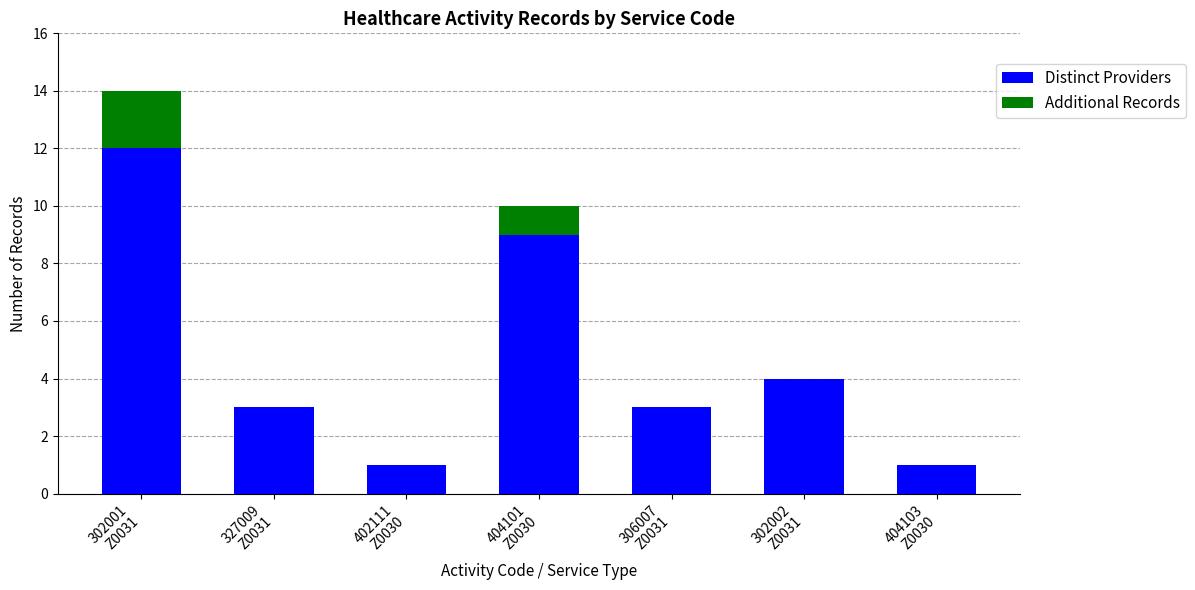

What is the sum of all Distinct Providers values?

33